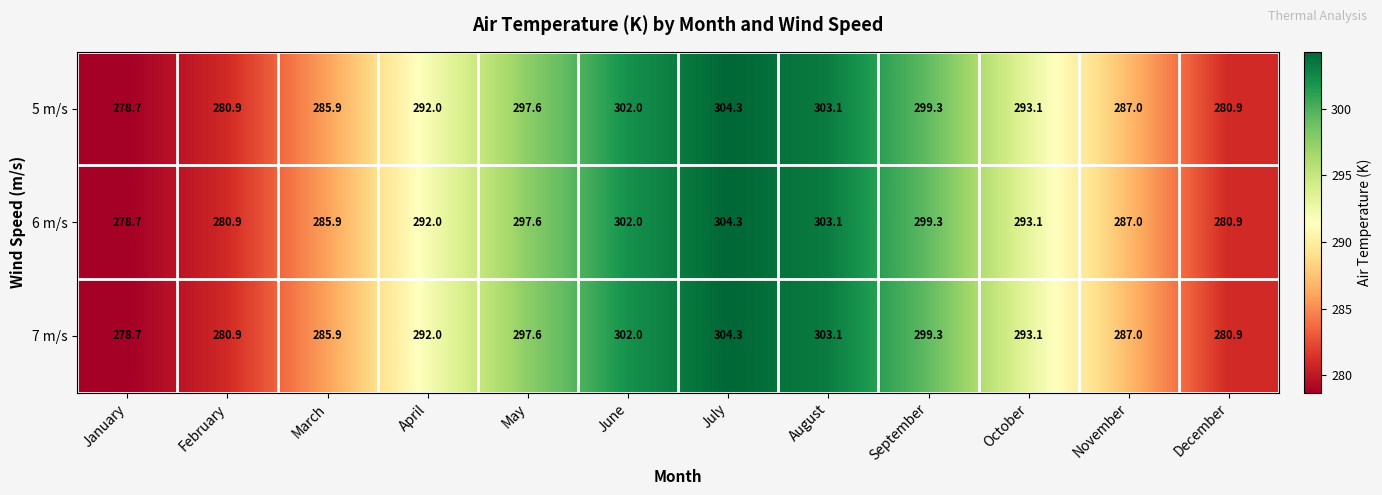

What is the sum of the 5 m/s values at March and October?

579.0